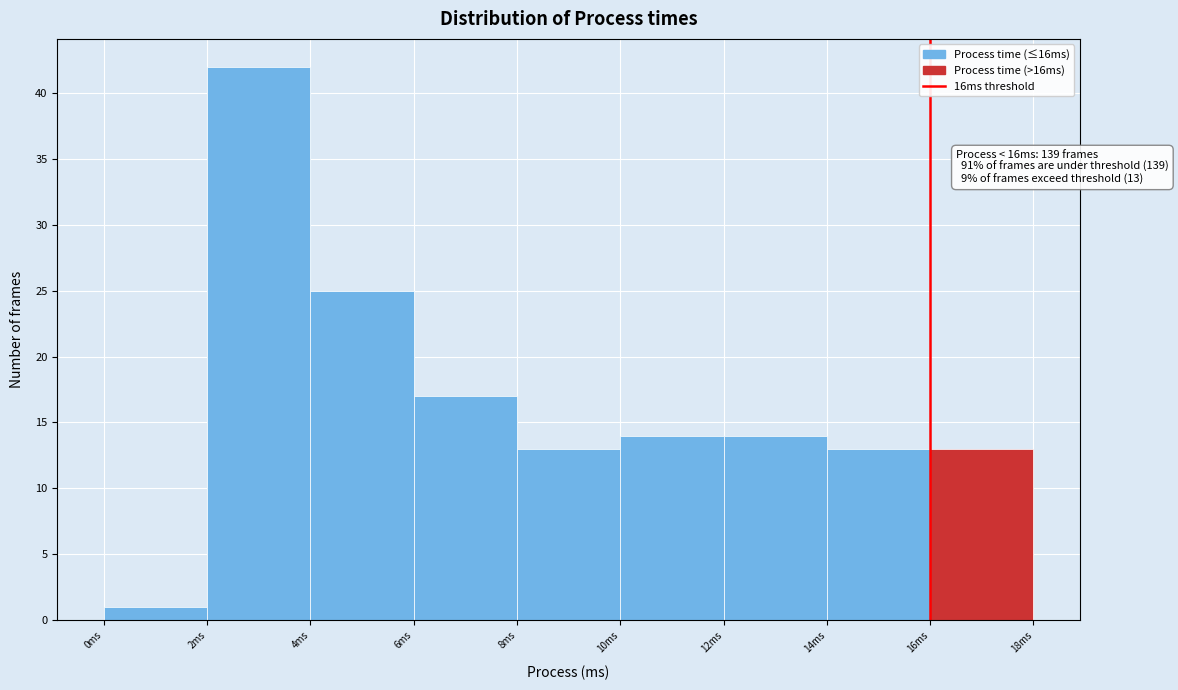

Which range on the x-axis has the tallest bar?

2 to 4